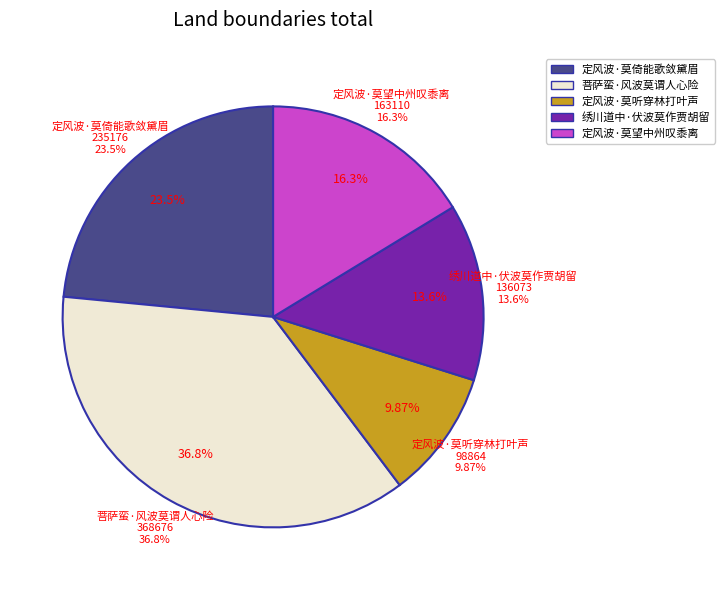

Which has a higher value, 定风波·莫望中州叹黍离 or 定风波·莫倚能歌敛黛眉?

定风波·莫倚能歌敛黛眉